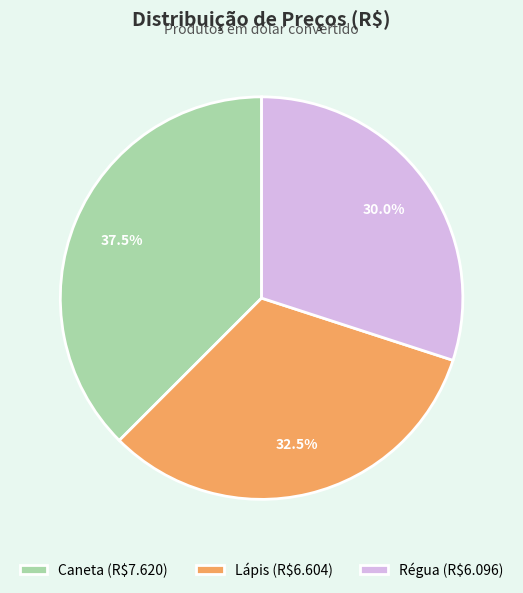

Is Lápis the majority of the pie?

No